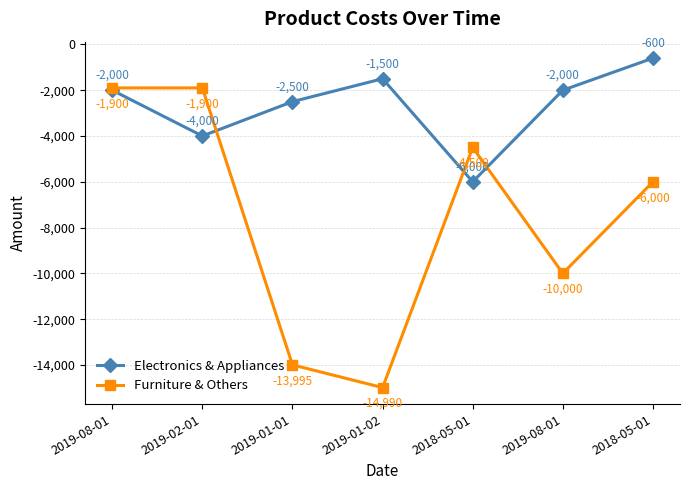

How many data points does each series have?

7